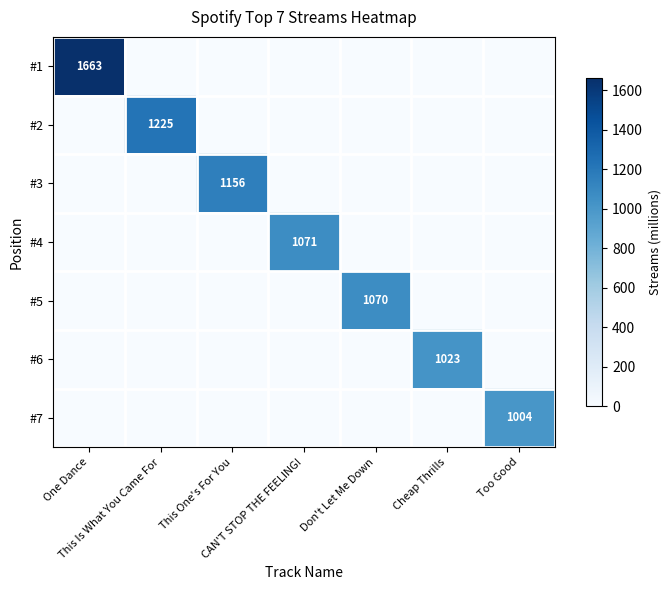

The value of #3 at Don't Let Me Down is 0. True or false?

True